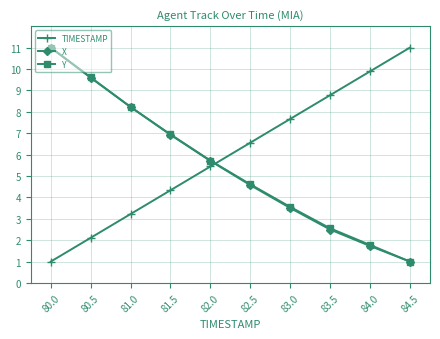

What is the sum of the X values at 83.0 and 80.5?

13.1